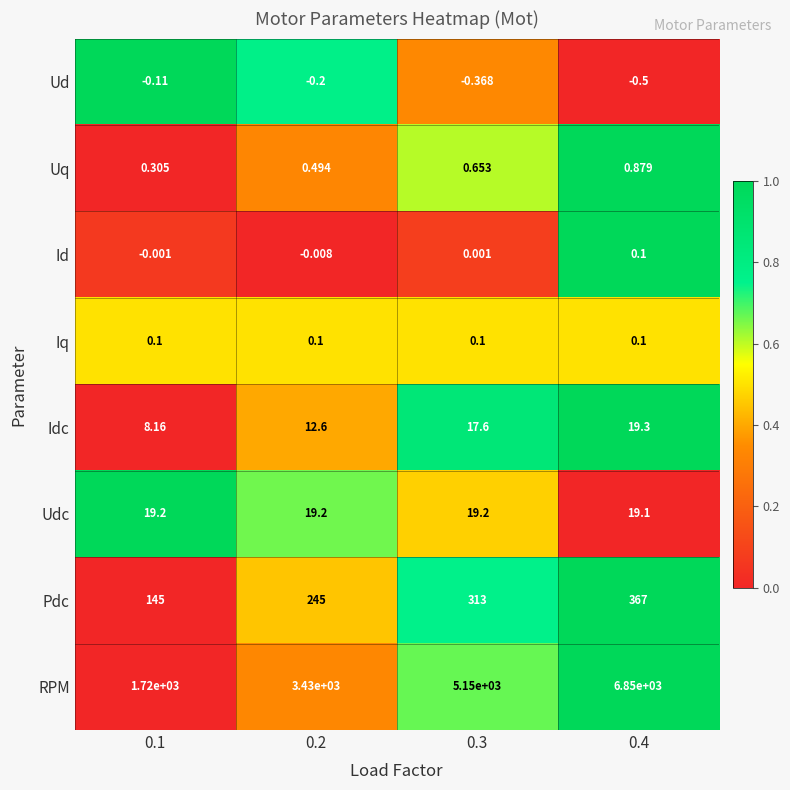

How many categories are shown in the chart?

4